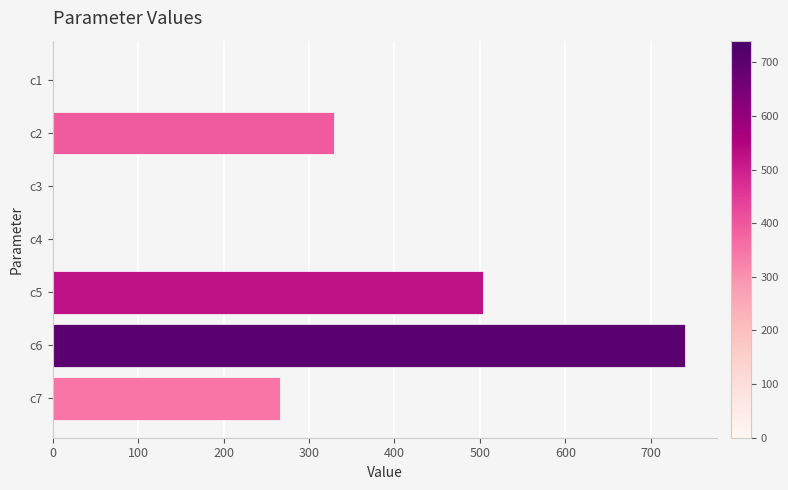

Is it true that the value at c7 is 106.8?

False